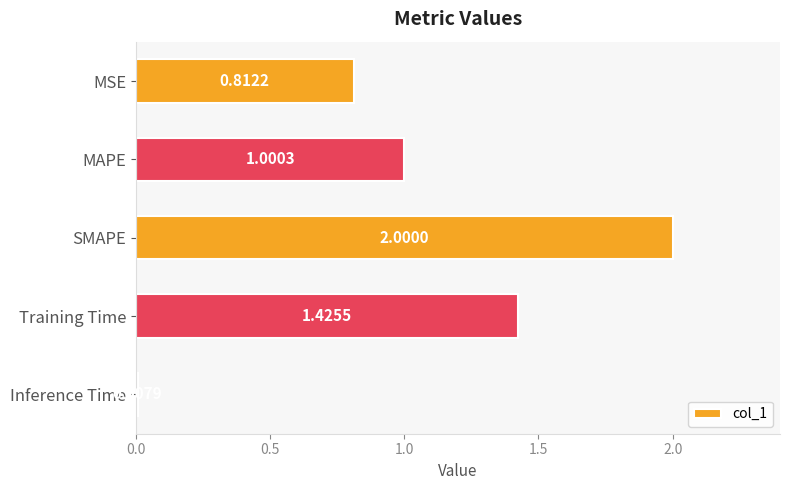

What is the maximum value shown in the chart?

2.0